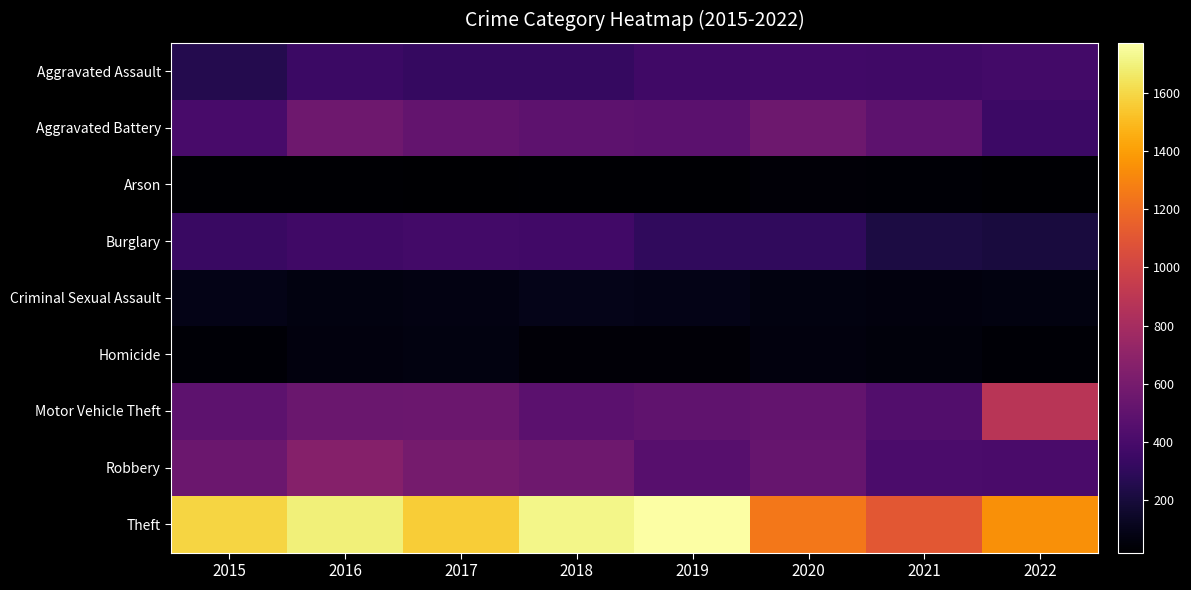

What is the total value across all series at 2018?

4121